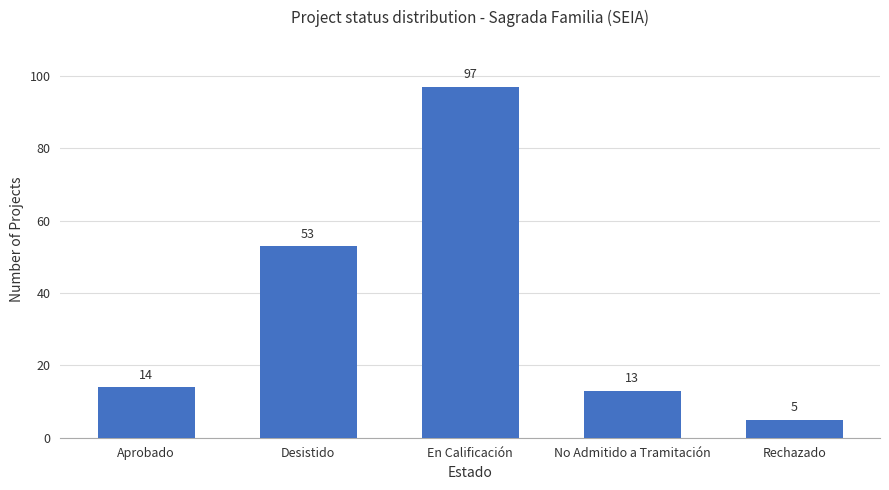

Reading left to right, list all the values displayed in this chart.

14	53	97	13	5